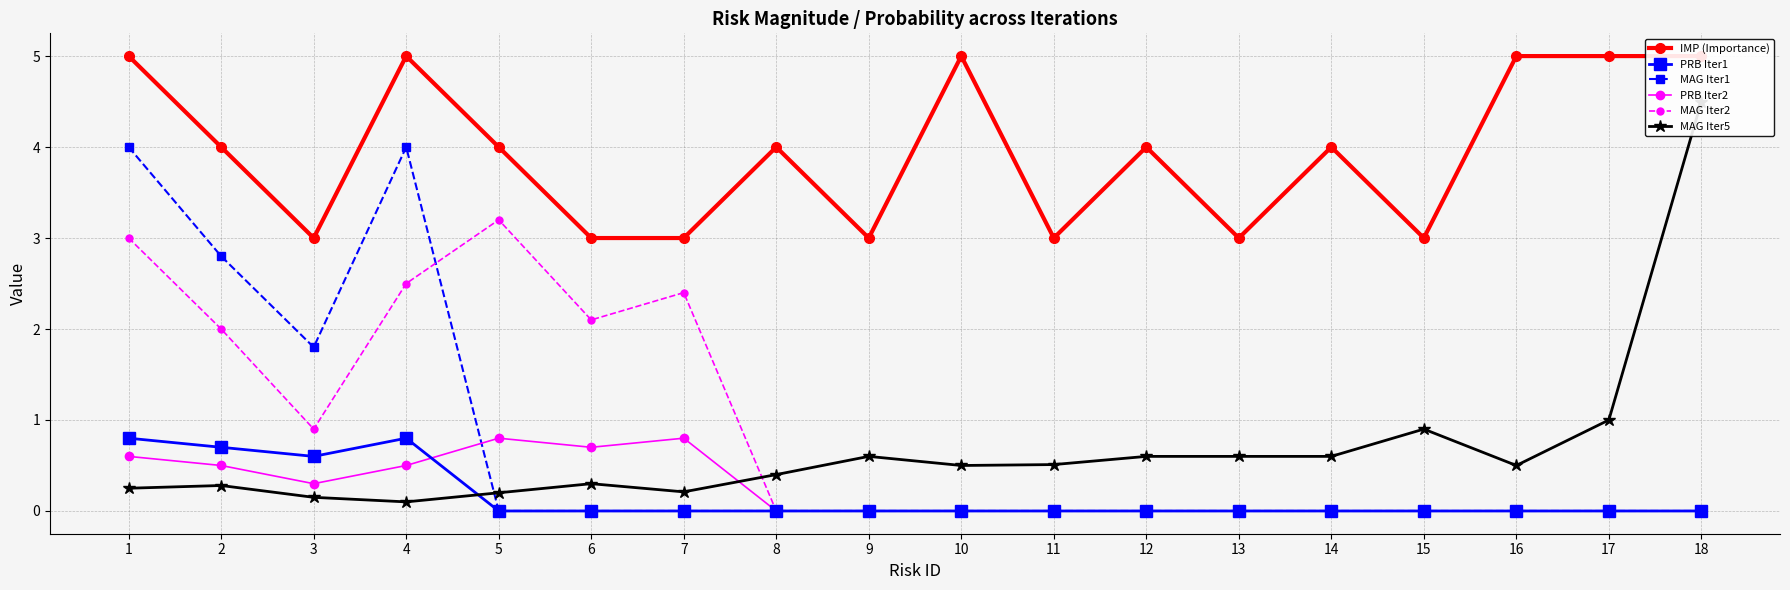

Does the chart display data point markers on the line(s)?

Yes